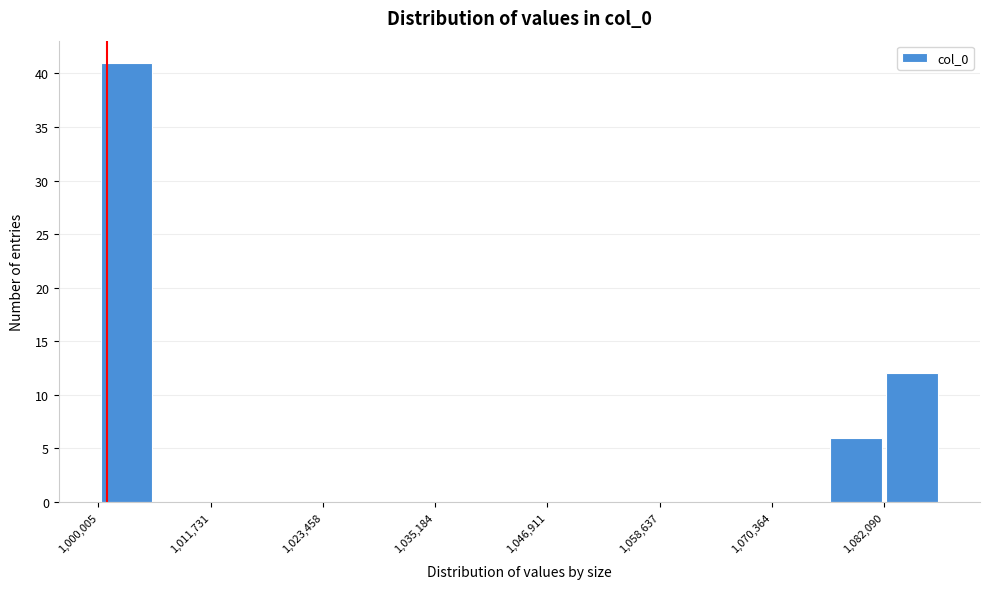

Read against the x-axis, roughly where is the centre of the tallest bar?

1002000